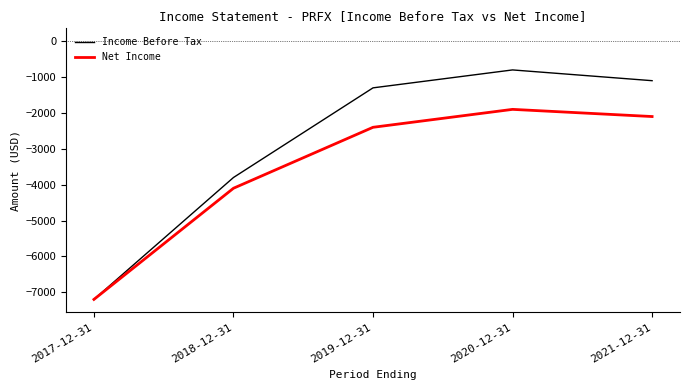

Reading left to right, transcribe all the data shown in this chart.

Income Before Tax: -7200	-3800	-1300	-800	-1100
Net Income: -7200	-4100	-2400	-1900	-2100